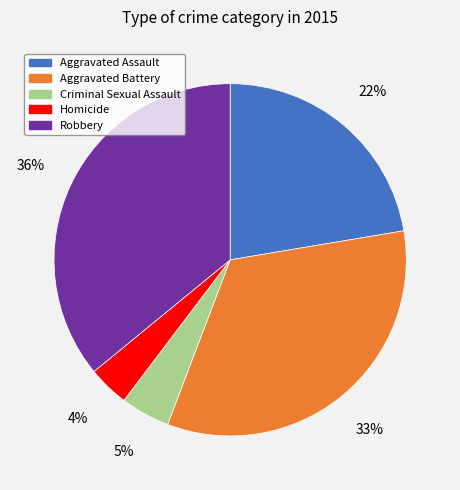

Combined, do Homicide and Criminal Sexual Assault account for over 50%?

No